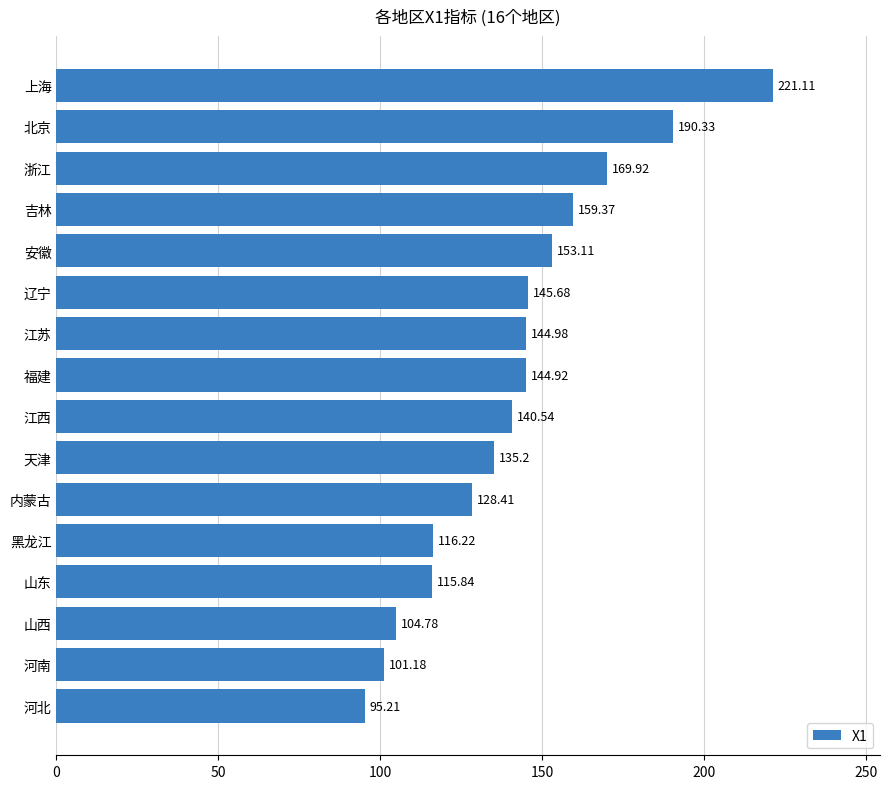

What is the sum of all values?

2266.8